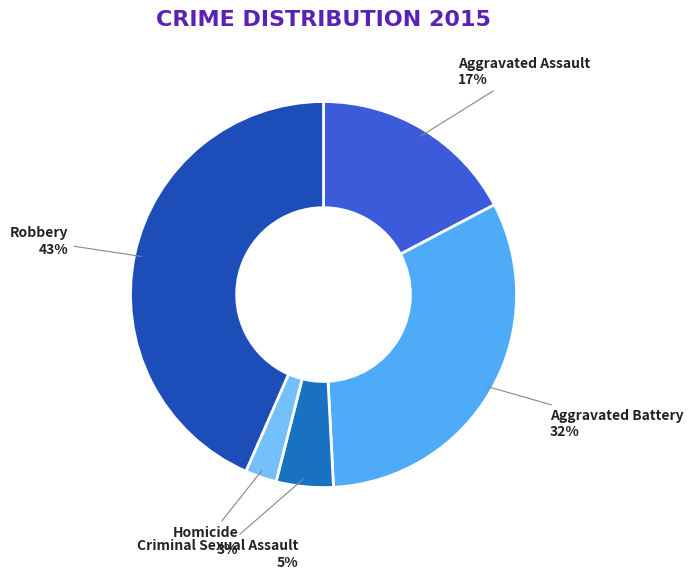

How many slices are in this pie chart?

5